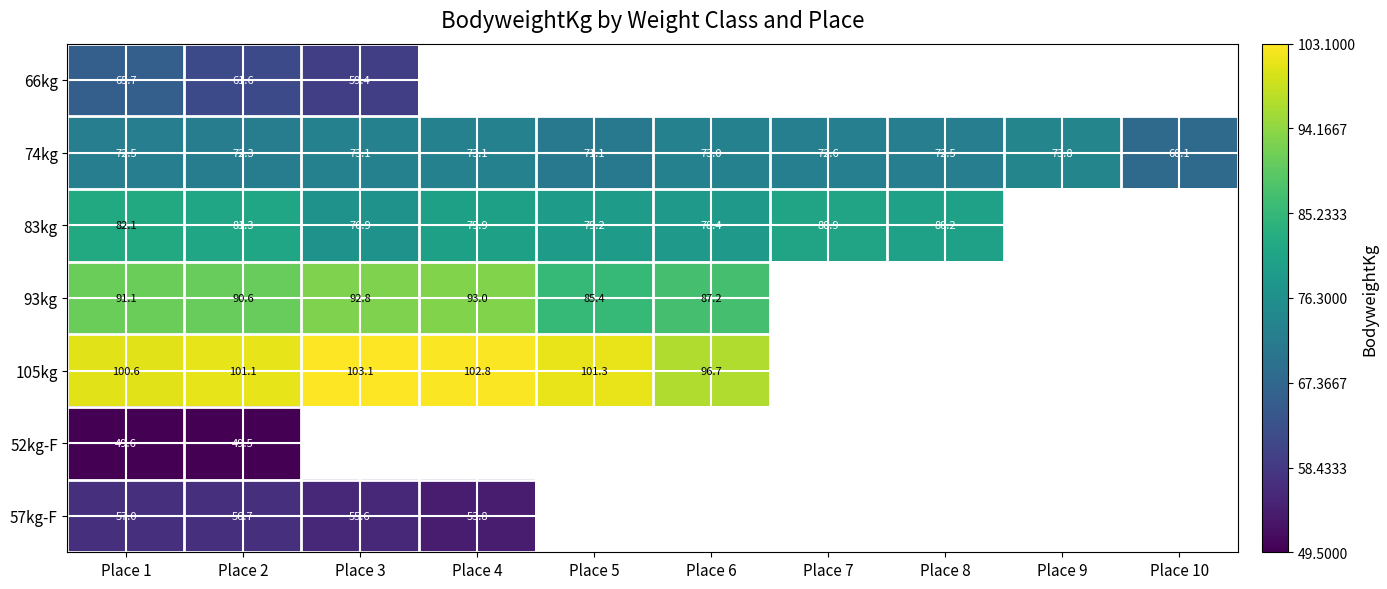

What is the minimum value shown in the chart?

49.5